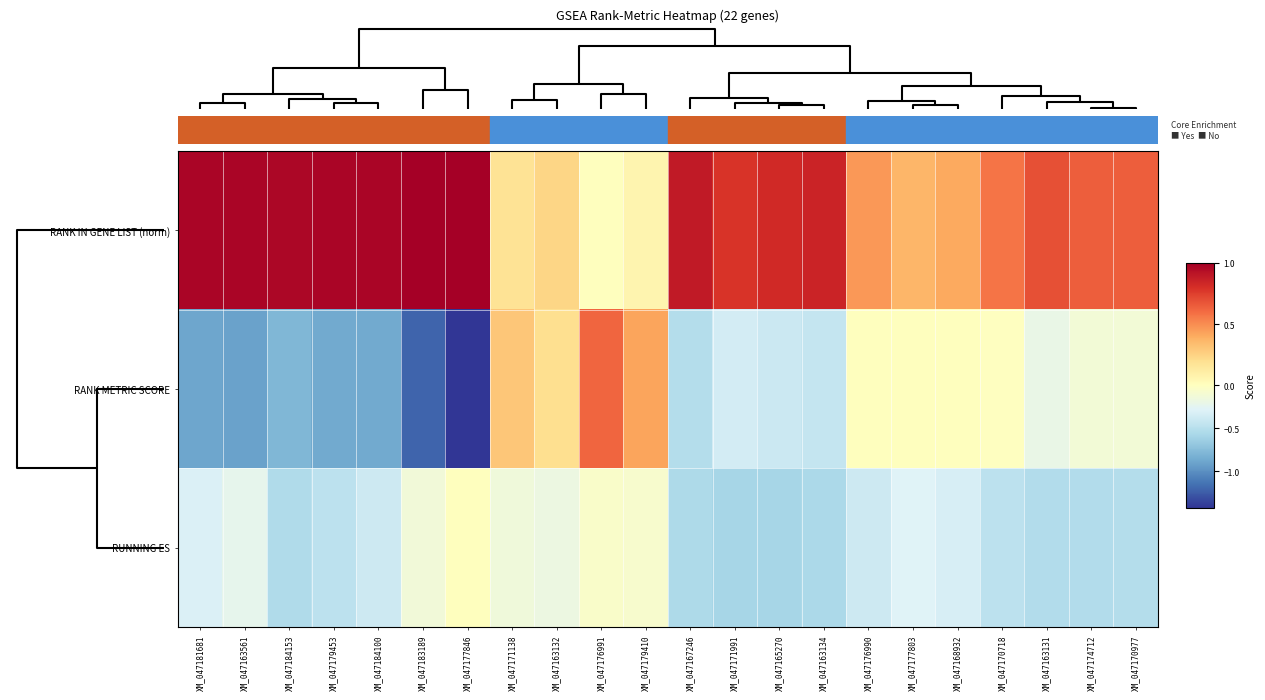

Which series has the largest range (max minus min)?

RANK METRIC SCORE